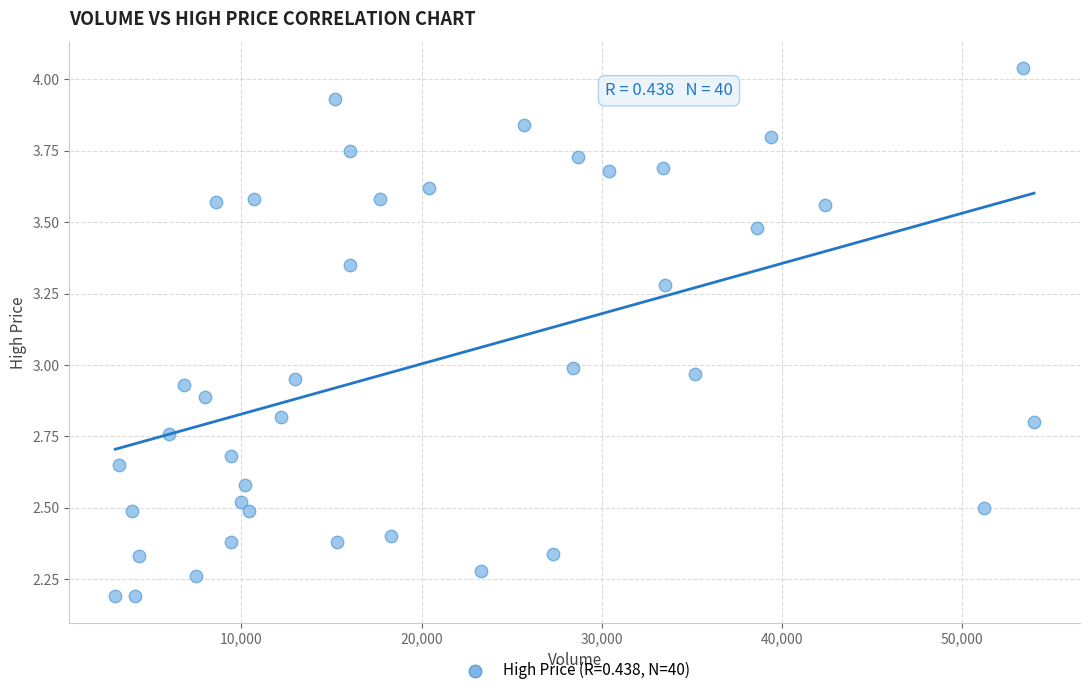

What is the range of X values (max minus min)?

51000.0